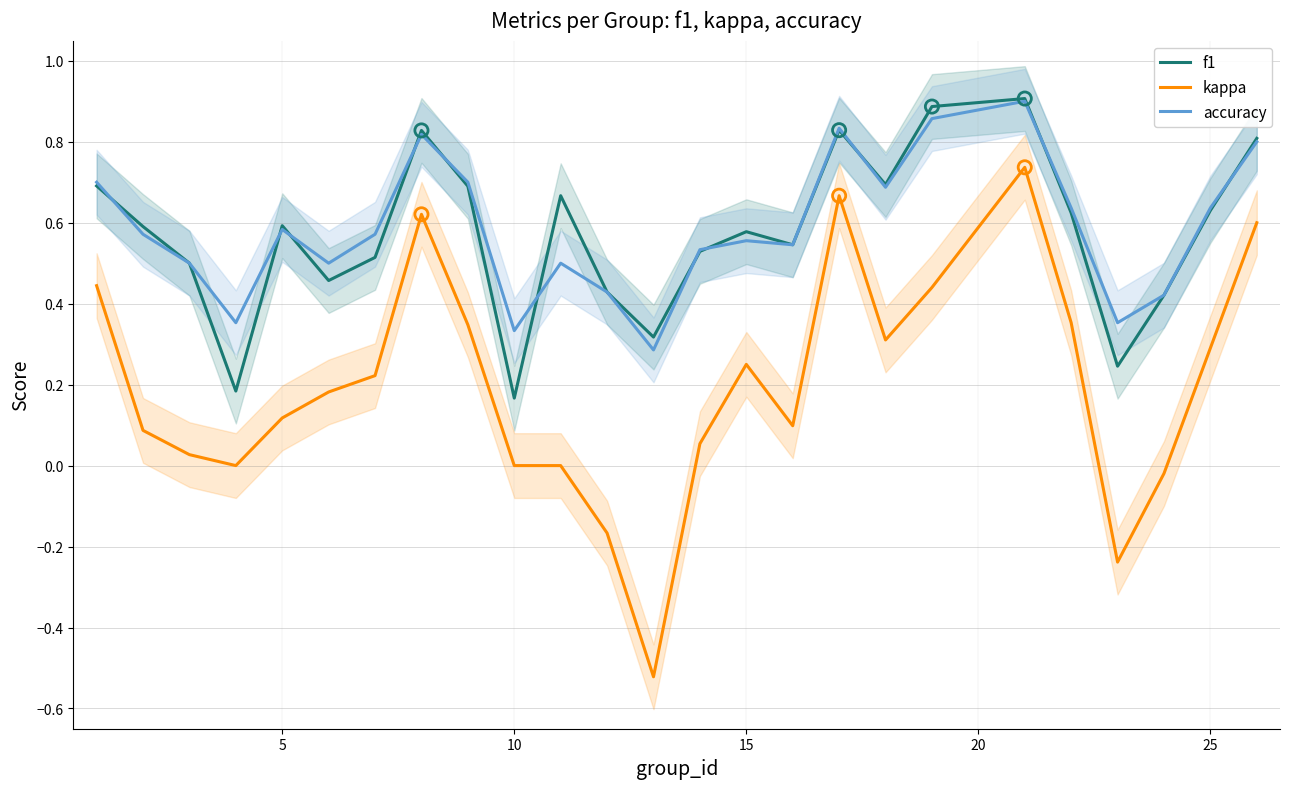

Which series has the largest total across all categories?

accuracy